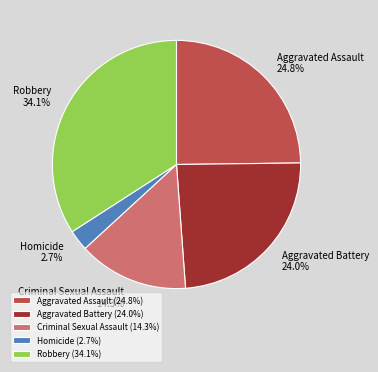

To the nearest percent, what is the average slice percentage?

20%